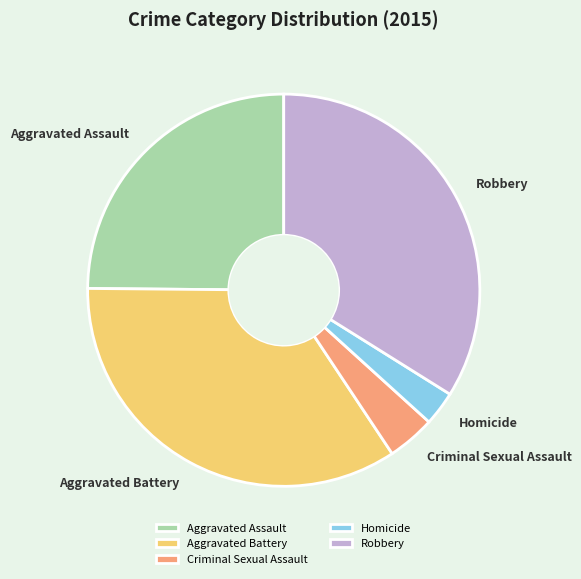

How many segments does this pie chart have?

5